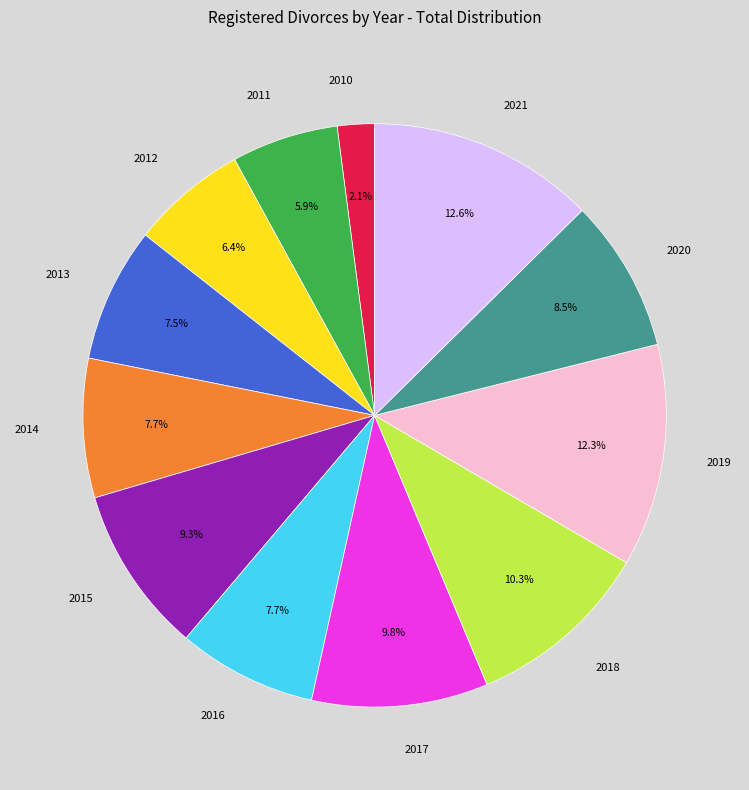

Combined, what portion of the pie is 2019 and 2020?

20.8%